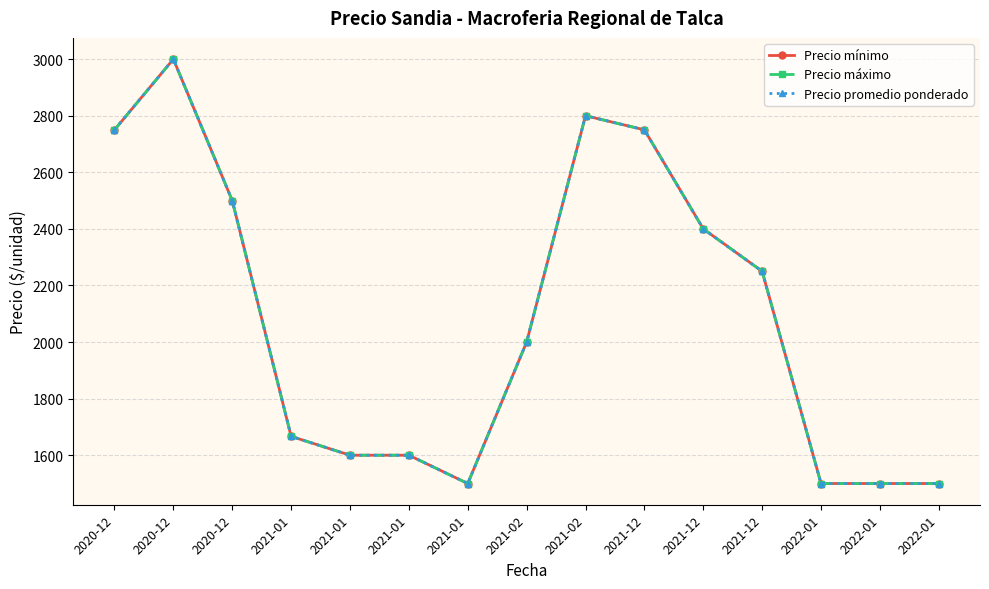

What is the average value of the Precio mínimo series?

2087.8